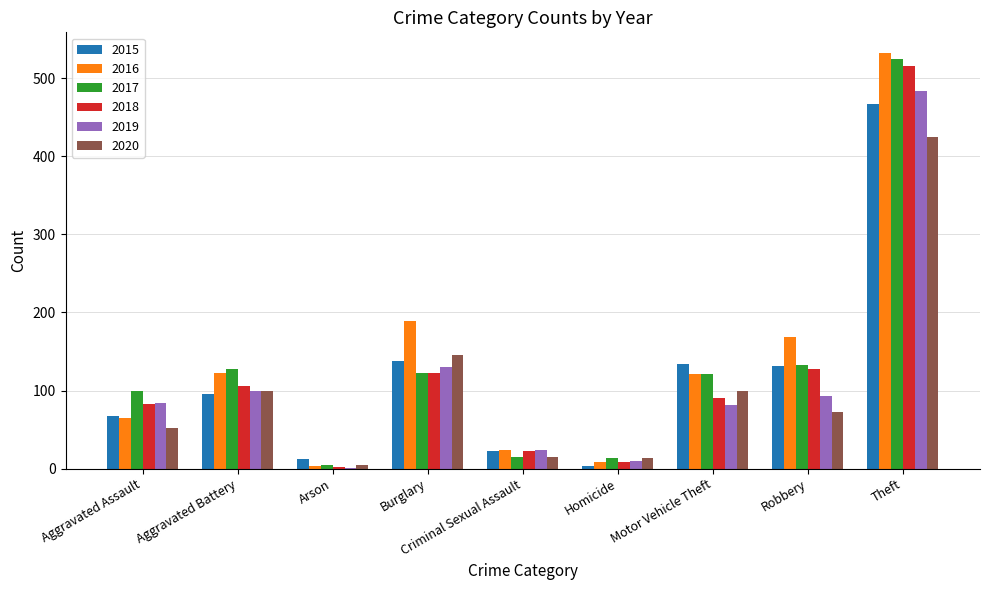

Is it true that 2020 equals 15 at Criminal Sexual Assault?

True